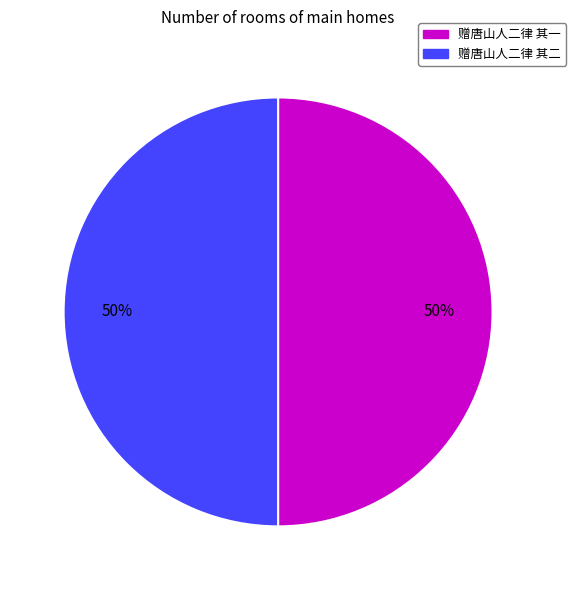

How many slices are in this pie chart?

2